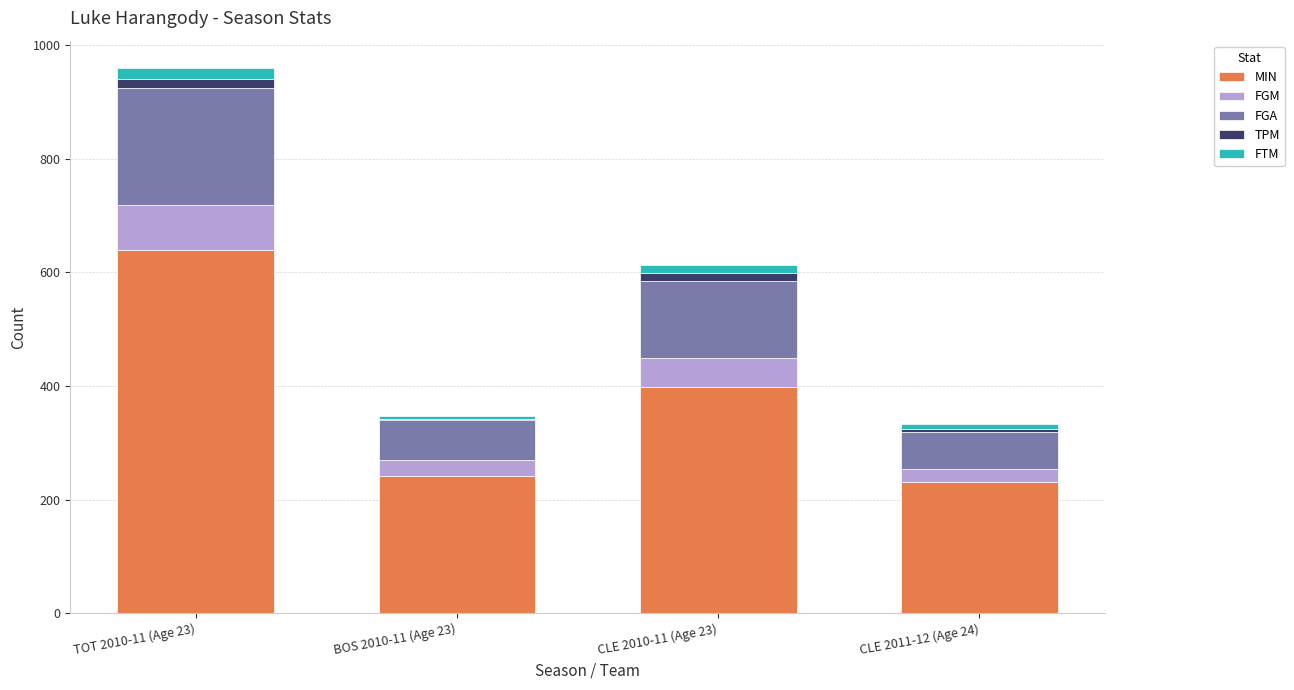

At which category is the sum across all series the highest?

TOT 2010-11 (Age 23)